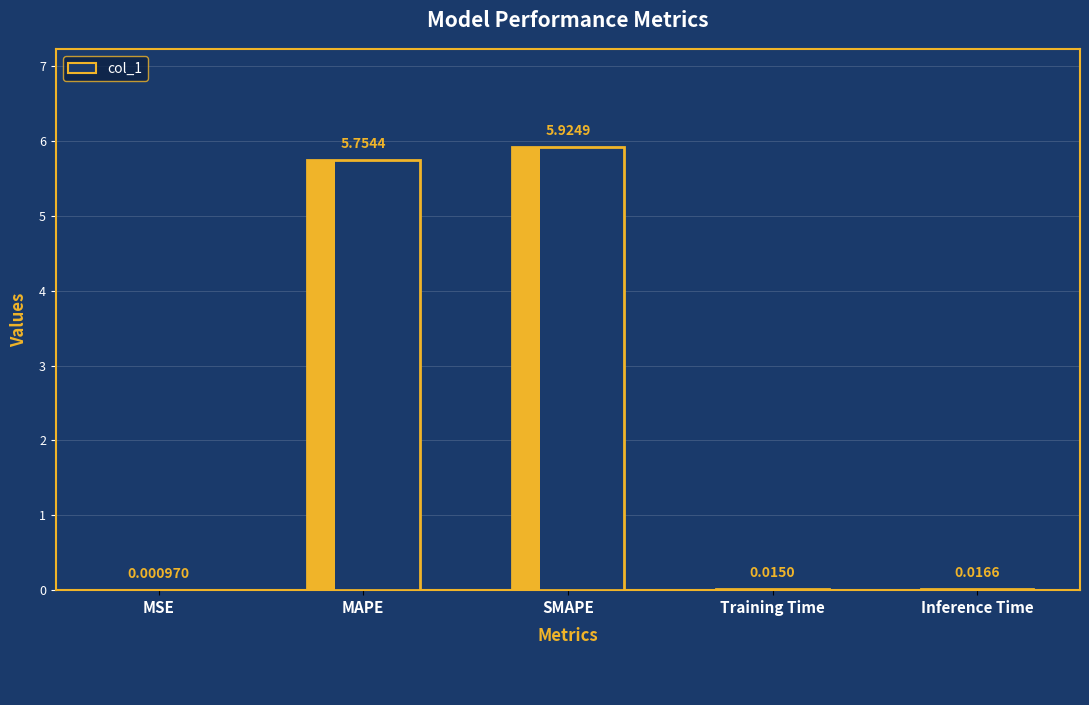

What is the change in value from MSE to SMAPE?

+5.9